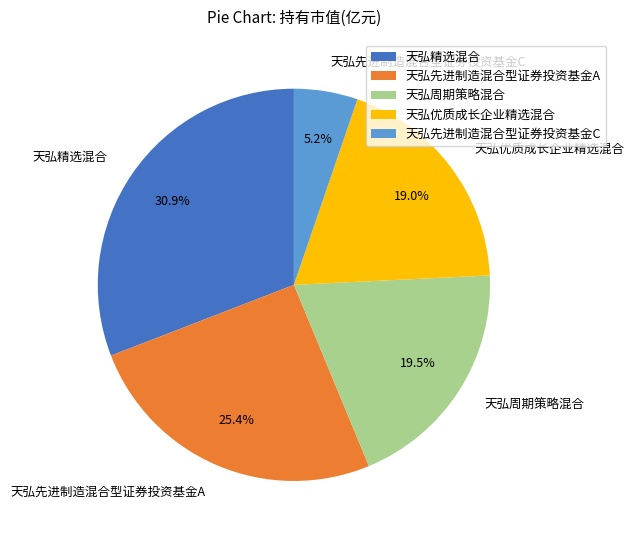

What is the smallest slice in the pie chart?

天弘先进制造混合型证券投资基金C